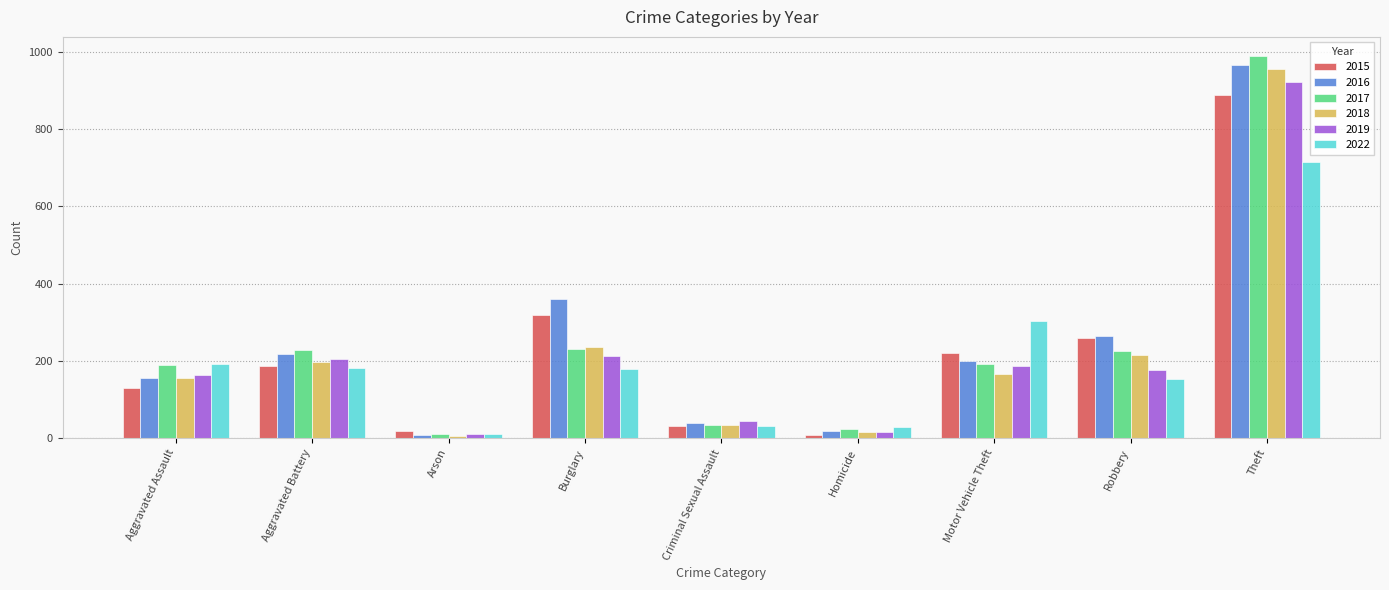

What is the maximum value for 2016?

966